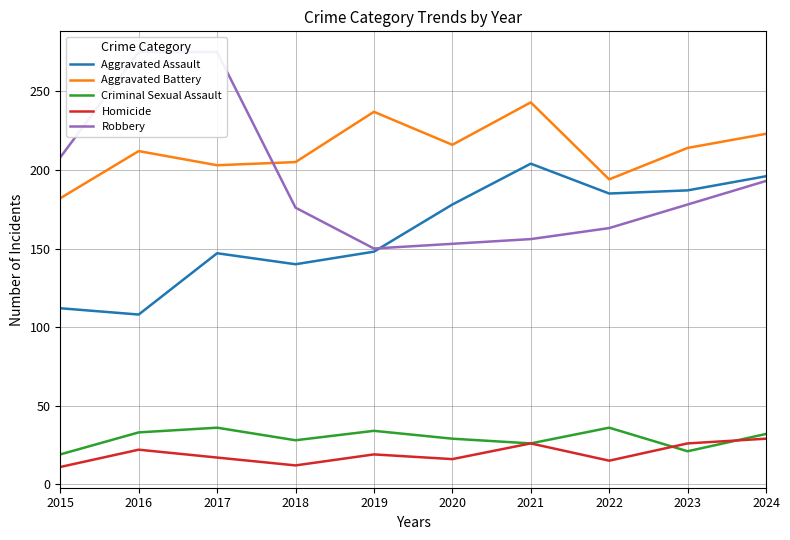

At how many categories does at least one series exceed 153?

10